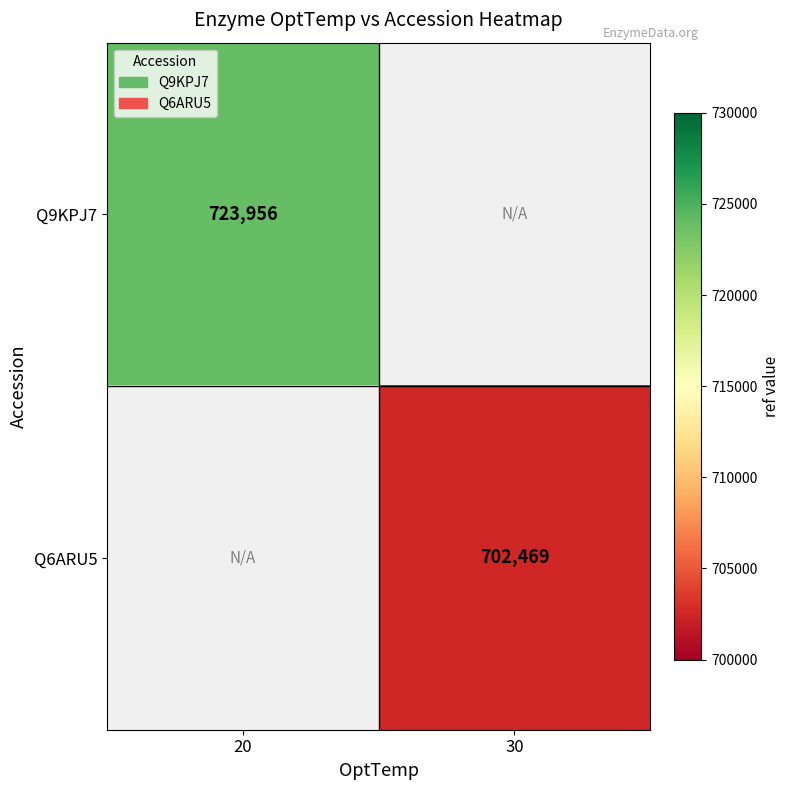

The value of Q6ARU5 at 30 is 702469. True or false?

True